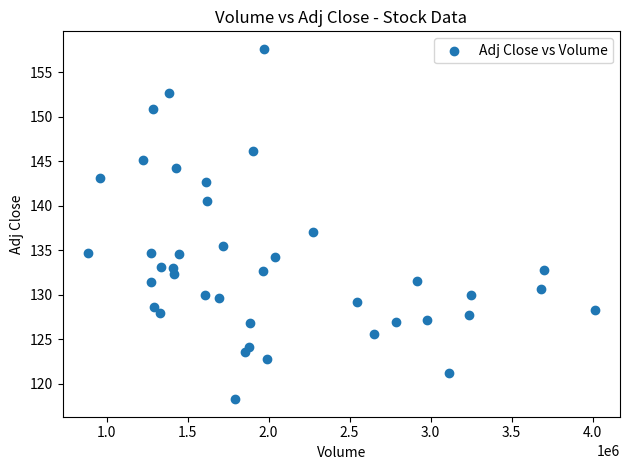

What is the range of Y values (max minus min)?

39.3